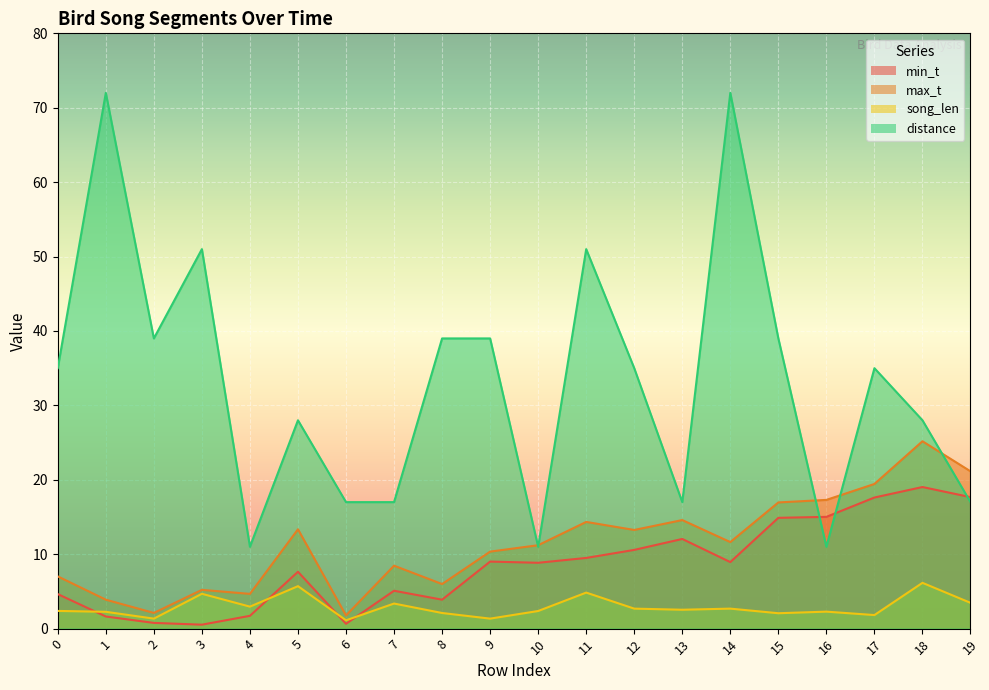

How many data points in min_t are less than 8?

9